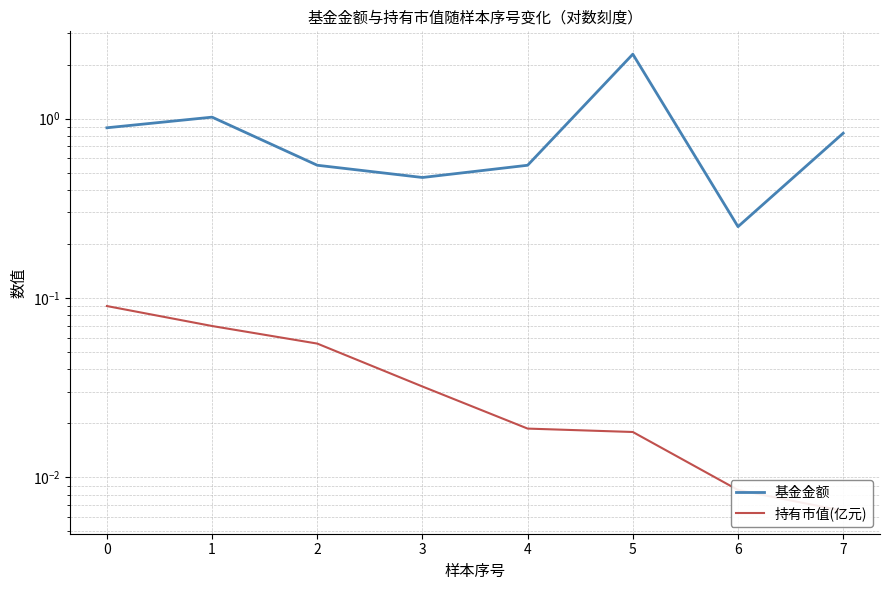

At which category does 基金金额 reach its first local peak?

1